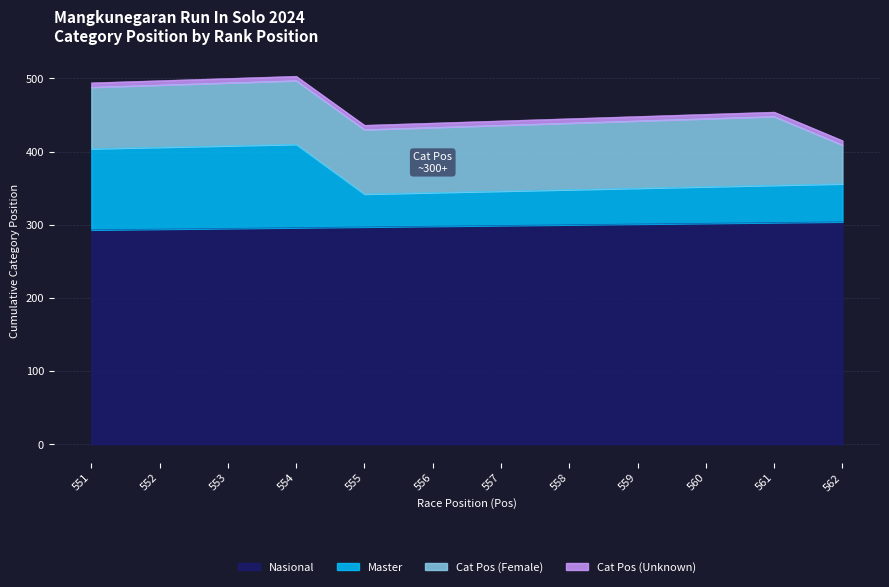

What is the value of the Master point at the 6th from the left?

344